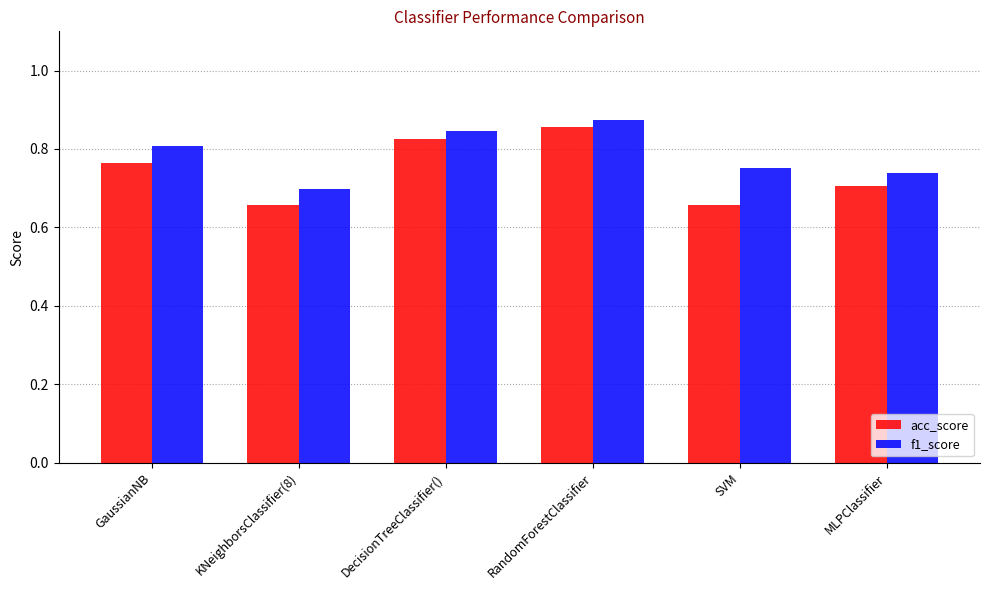

Count the number of data series in this chart.

2